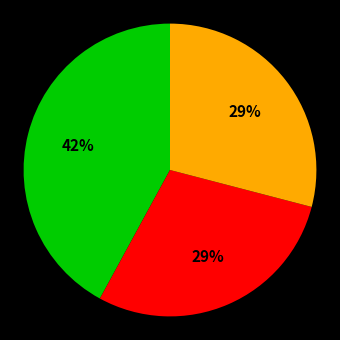

To the nearest percent, what is the average slice percentage?

33%